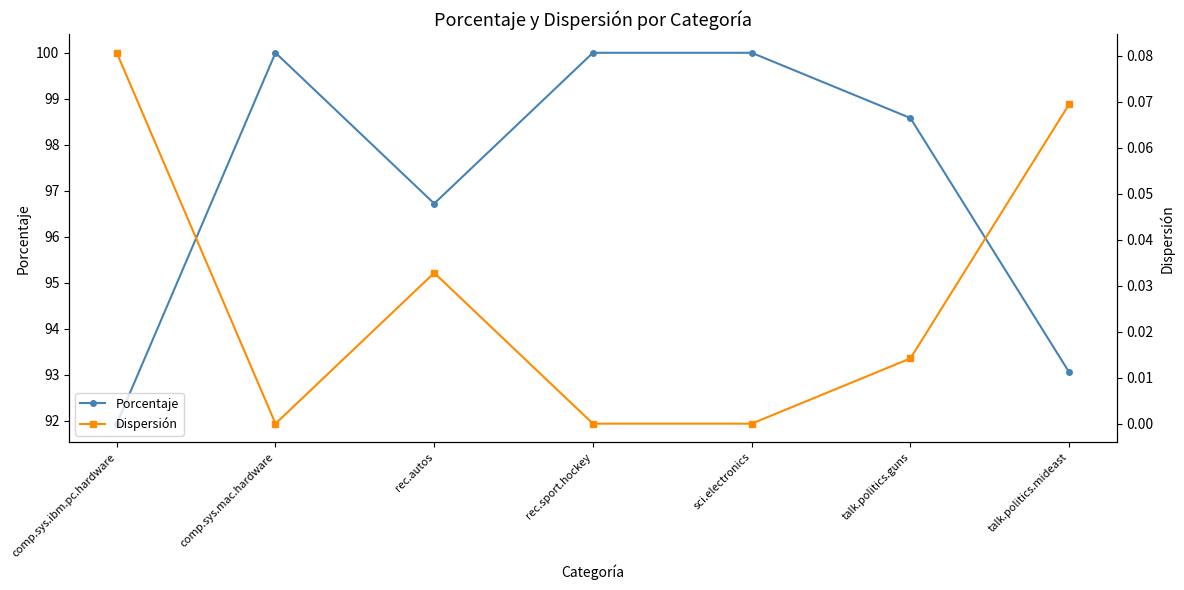

What is the sum of the Porcentaje values at comp.sys.ibm.pc.hardware and talk.politics.guns?

190.5